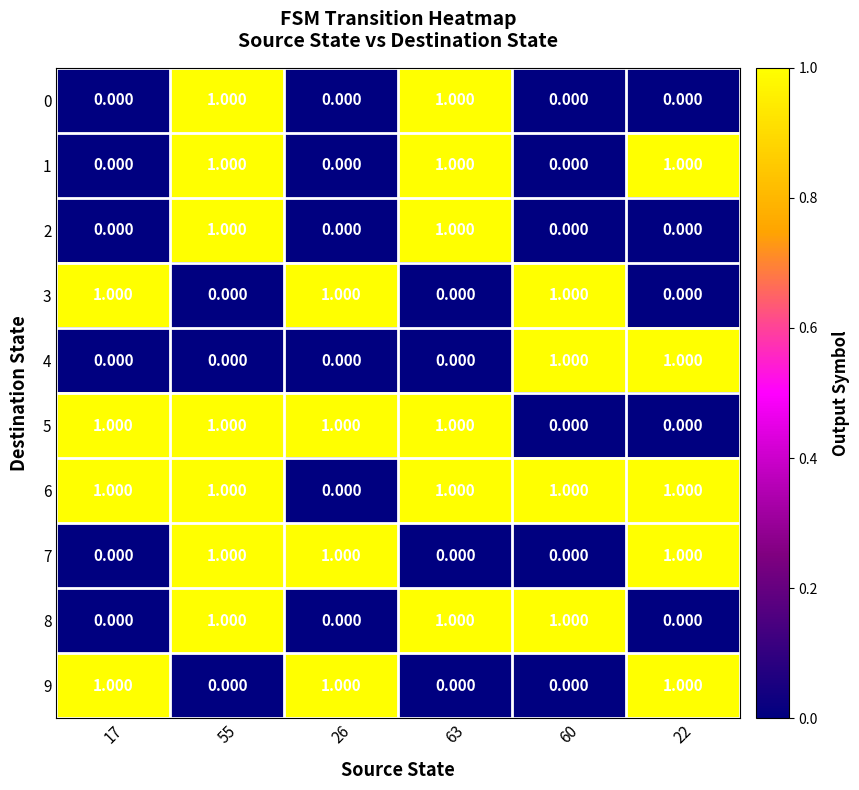

Is the value of 6 at 55 greater than the value of 3 at 55?

Yes